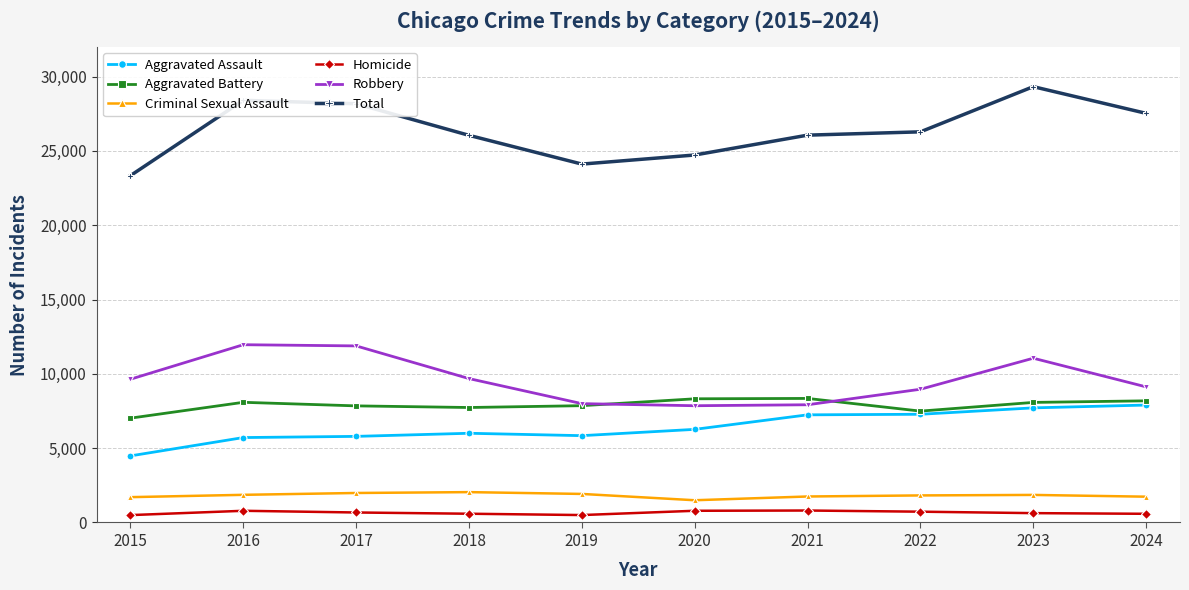

What is the value of the Total point at the 7th from the left?

26060